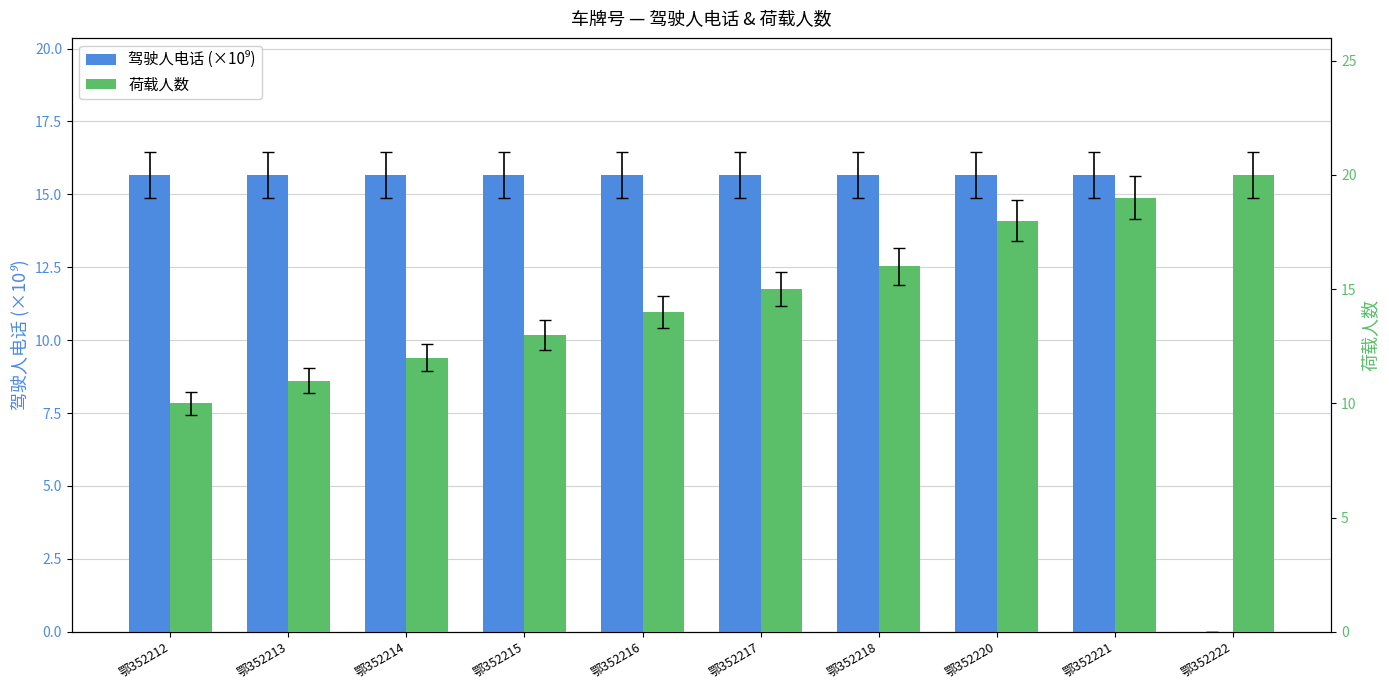

How many values in the 驾驶人电话 (×10⁹) series exceed 15?

9